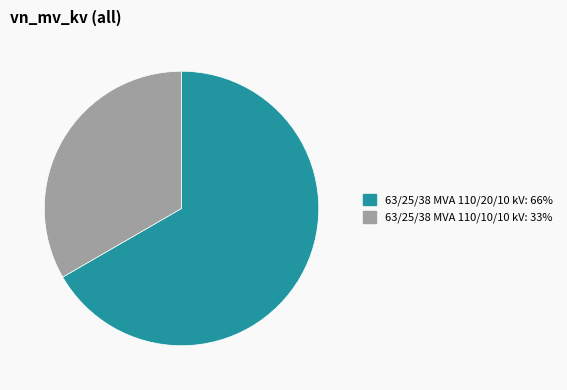

True or false: 63/25/38 MVA 110/10/10 kV accounts for 20% of the total.

False